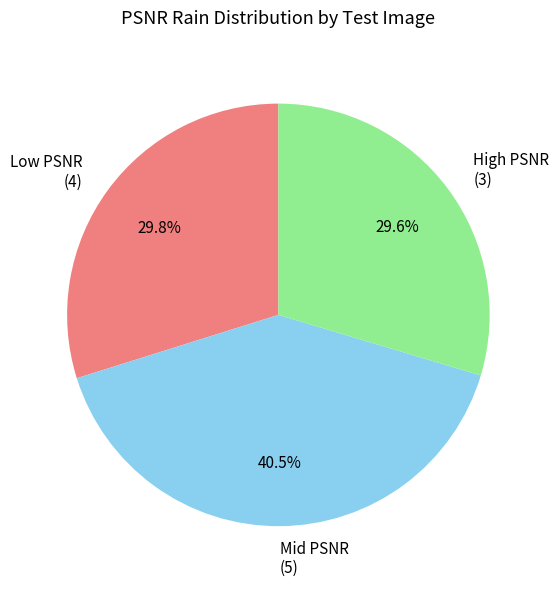

Is there any slice that represents more than half of the pie?

No